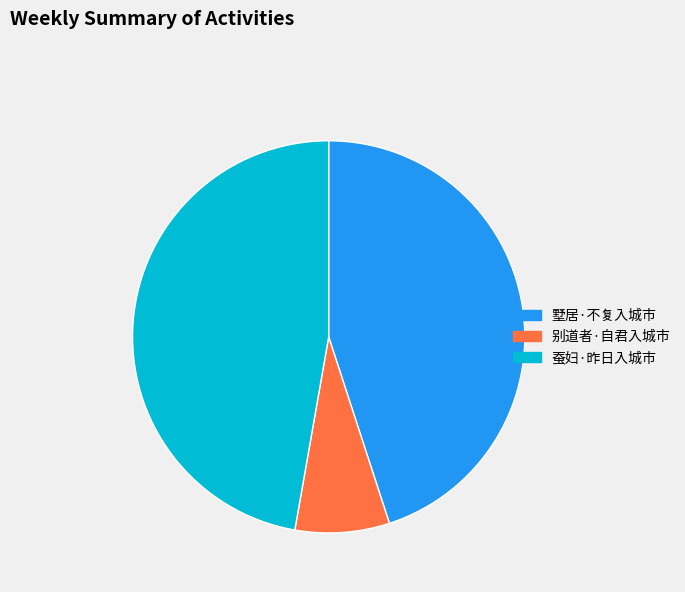

Is it true that 墅居·不复入城市 is 45% of the pie?

True